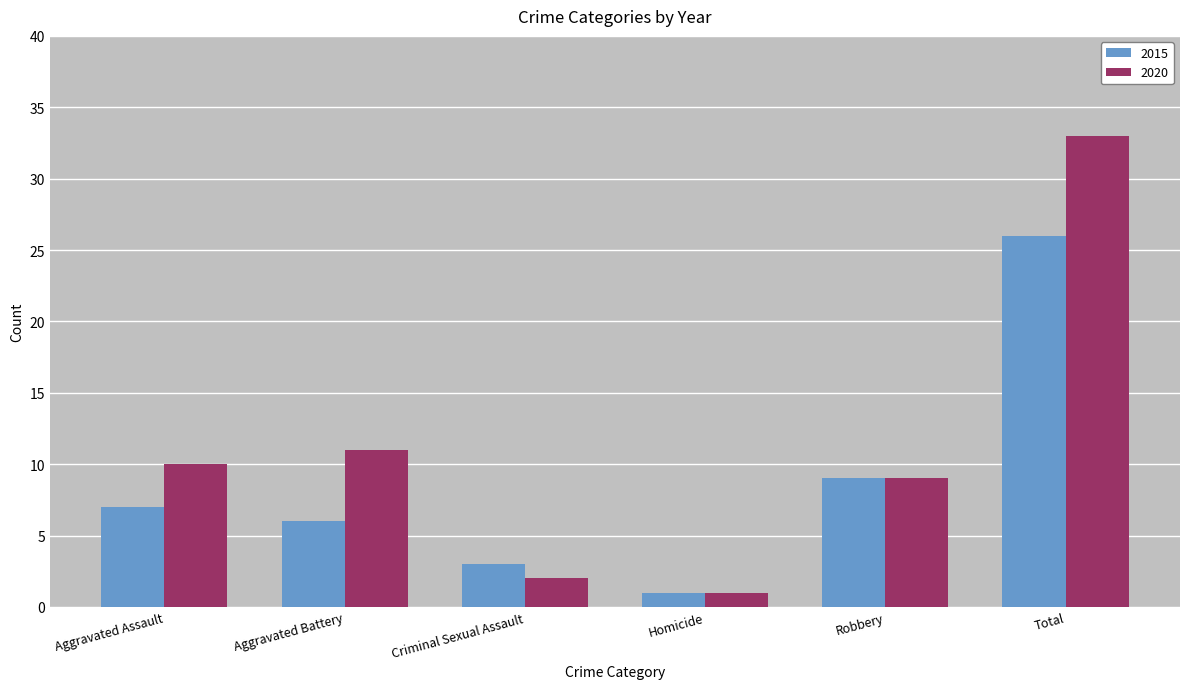

The 2020 series shows 33 at Total. True or false?

True